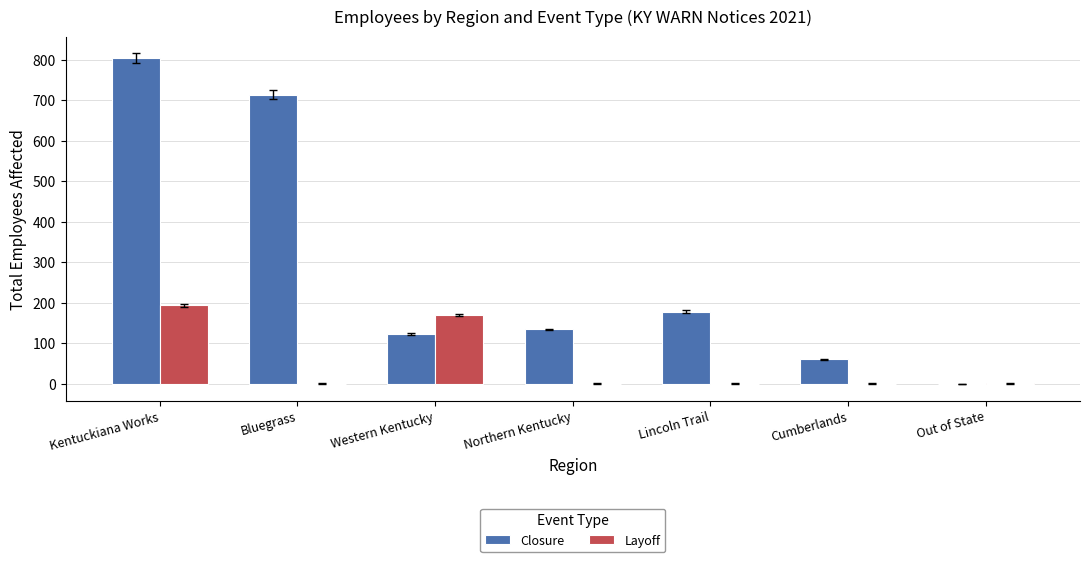

Is the value of Layoff at Lincoln Trail greater than the value of Closure at Cumberlands?

No